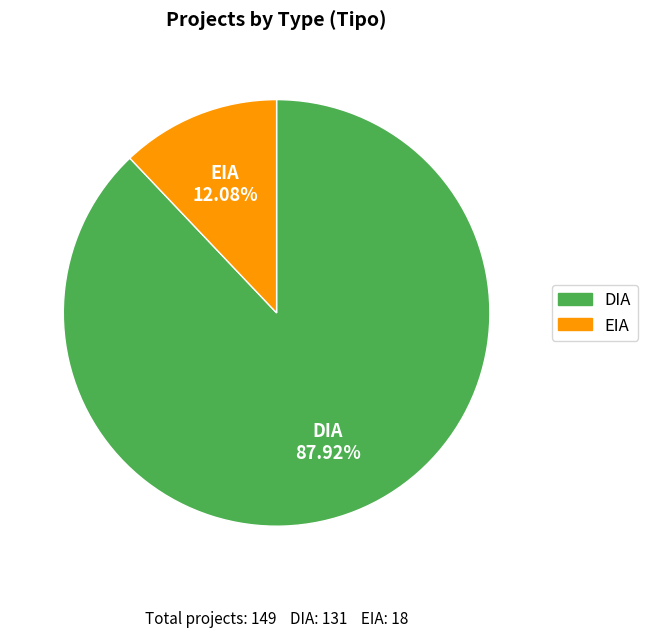

What percentage is the EIA slice, to the nearest percent?

12%